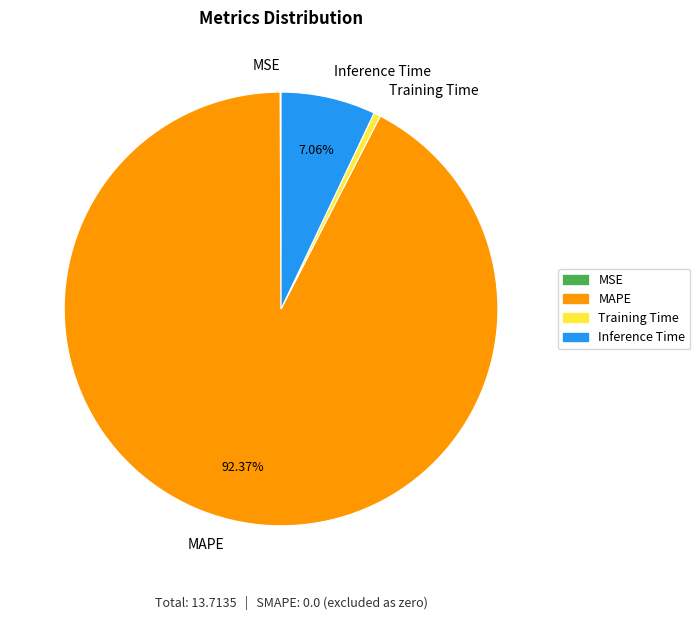

Do Inference Time and Training Time together represent more than half of the pie?

No